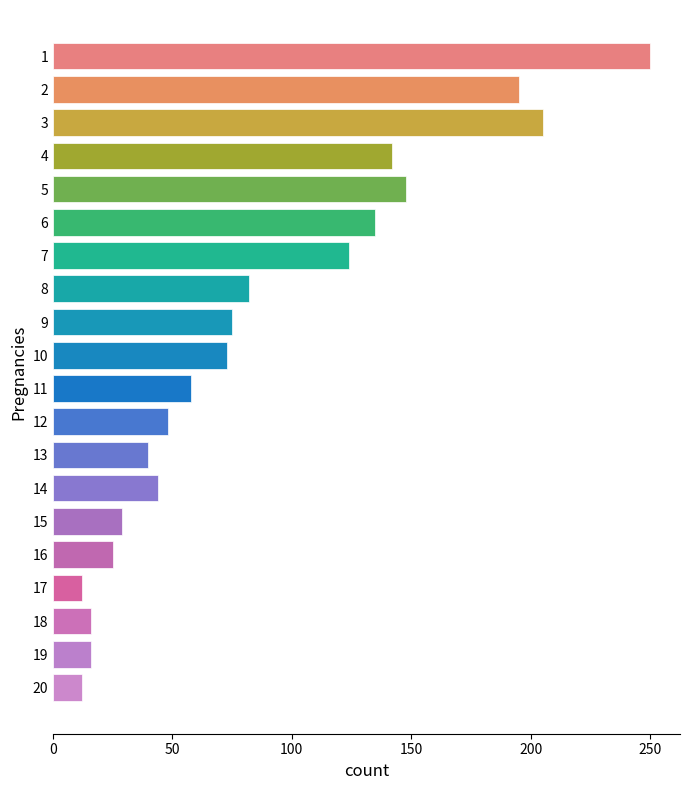

Reading bottom to top, transcribe all the data shown in this chart.

20=12	19=16	18=16	17=12	16=25	15=29	14=44	13=40	12=48	11=58	10=73	9=75	8=82	7=124	6=135	5=148	4=142	3=205	2=195	1=250